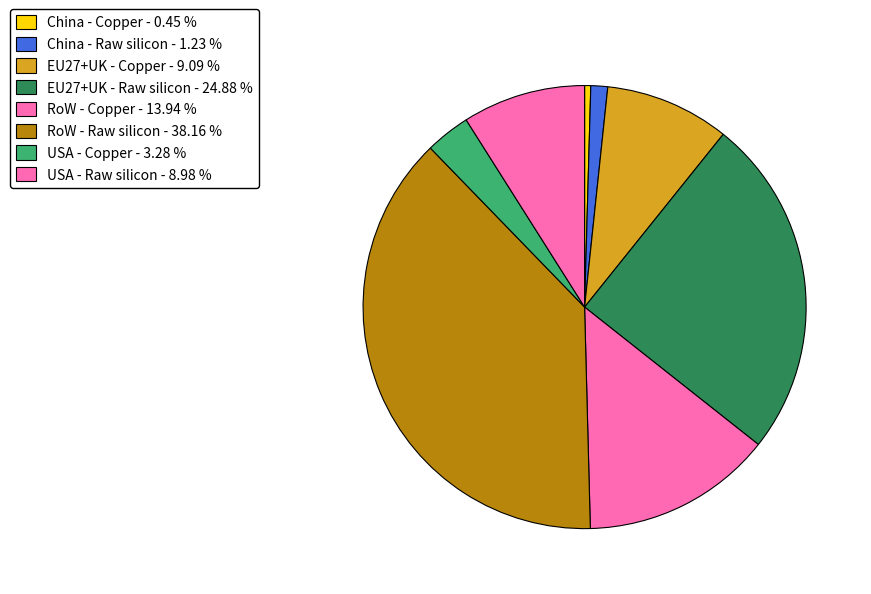

To the nearest percent, what percentage of the pie is EU27+UK - Raw silicon?

25%